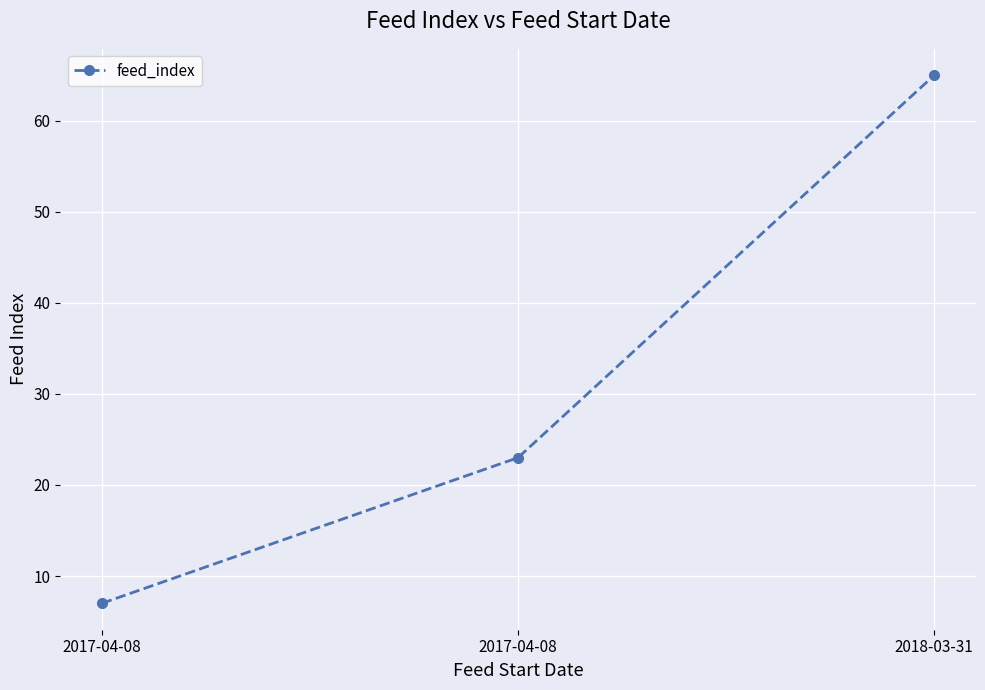

Is it true that the value at 2018-03-31 is 65?

True